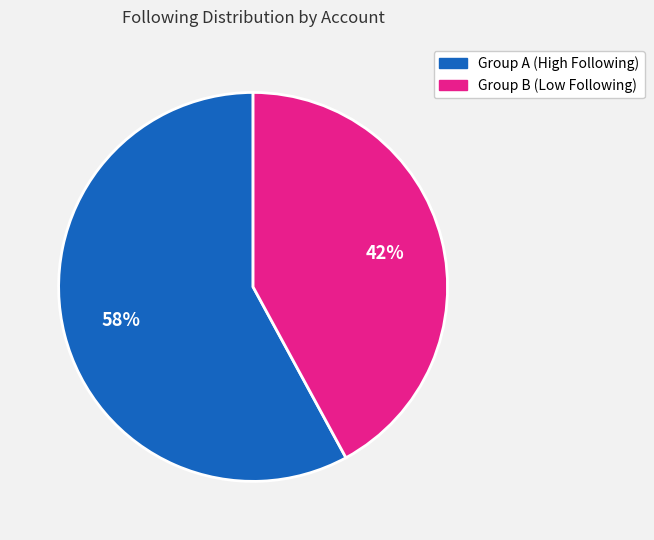

Is there any slice that represents more than half of the pie?

Yes